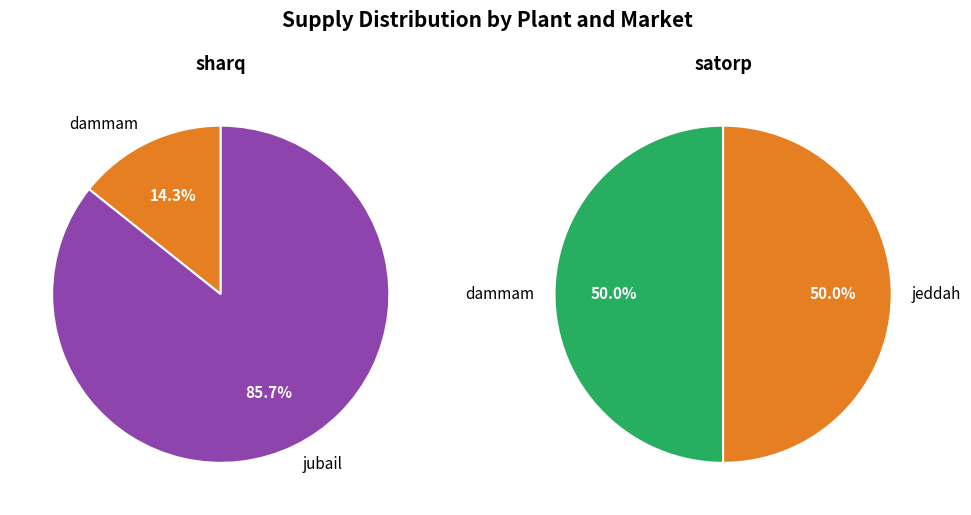

Rank the series at jubail from lowest to highest value.

satorp, sharq